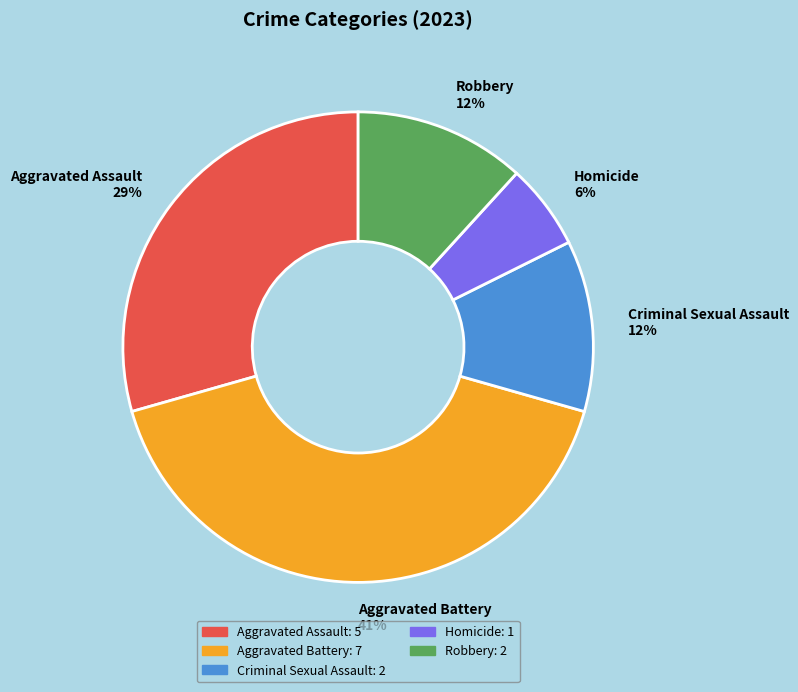

Approximately how many times larger is the value at Criminal Sexual Assault compared to Robbery?

1.0